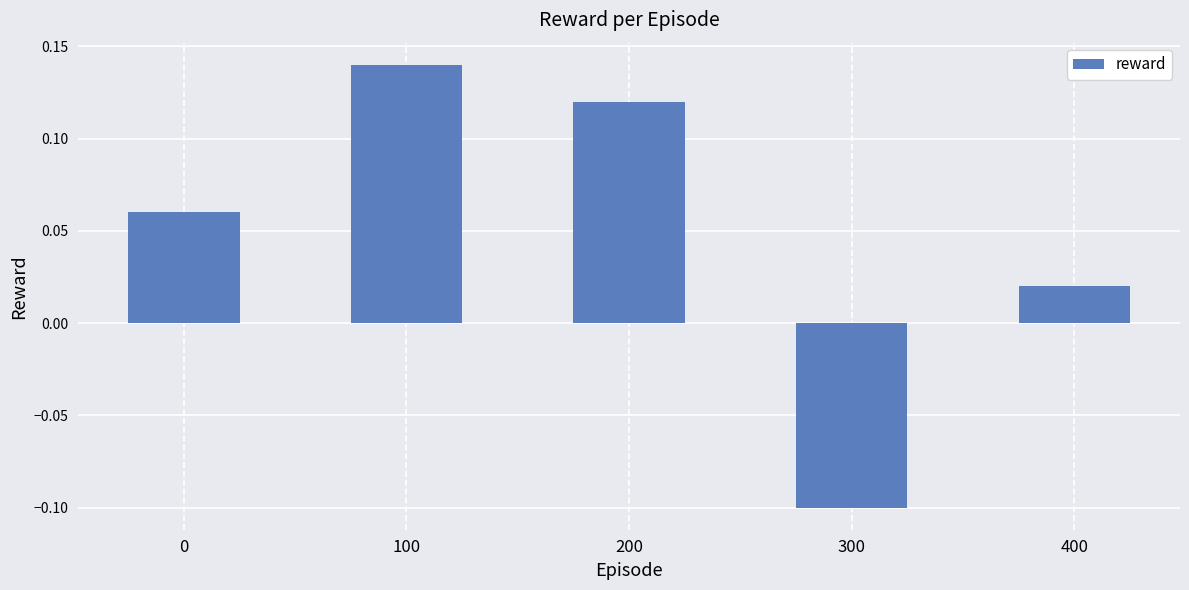

What is the sum of the values at 400 and 100?

0.2